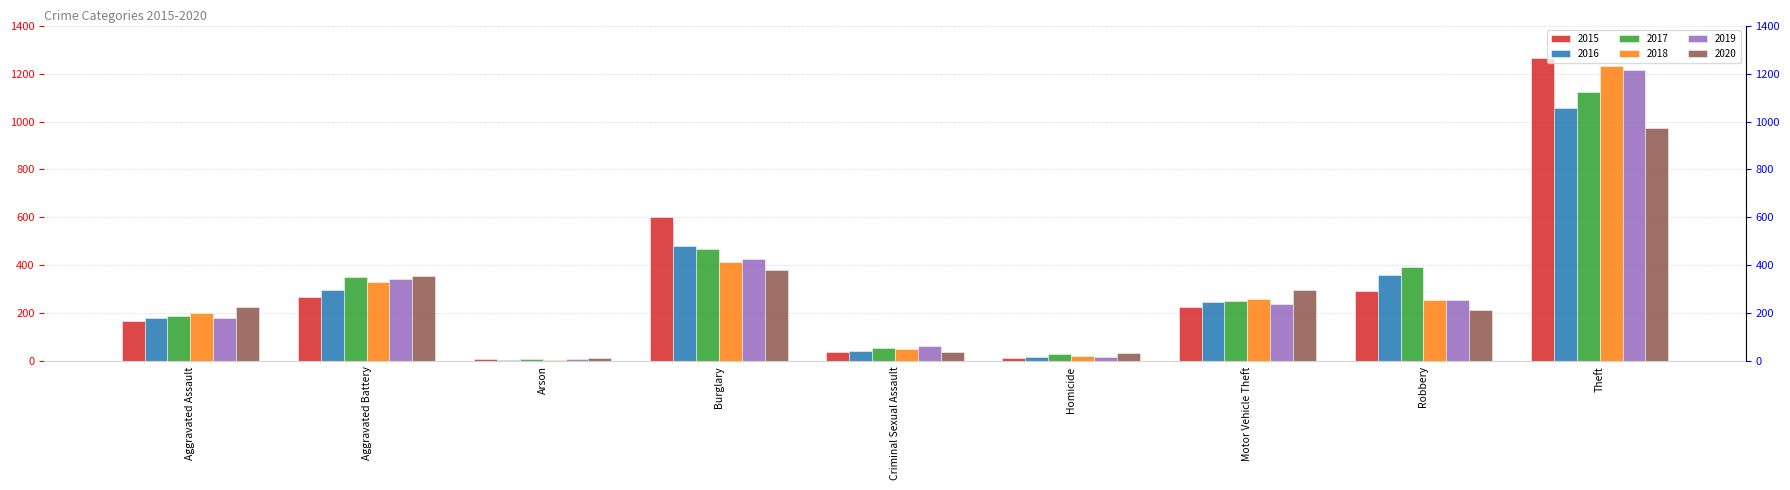

What is the difference between the maximum and minimum values in the 2017 series?

1113